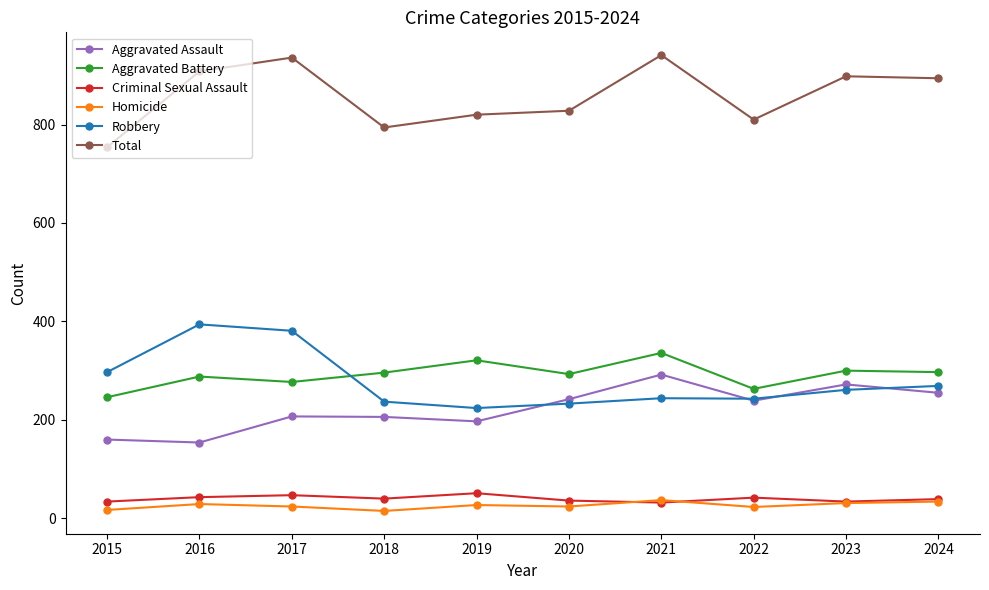

What is the smallest value displayed?

15